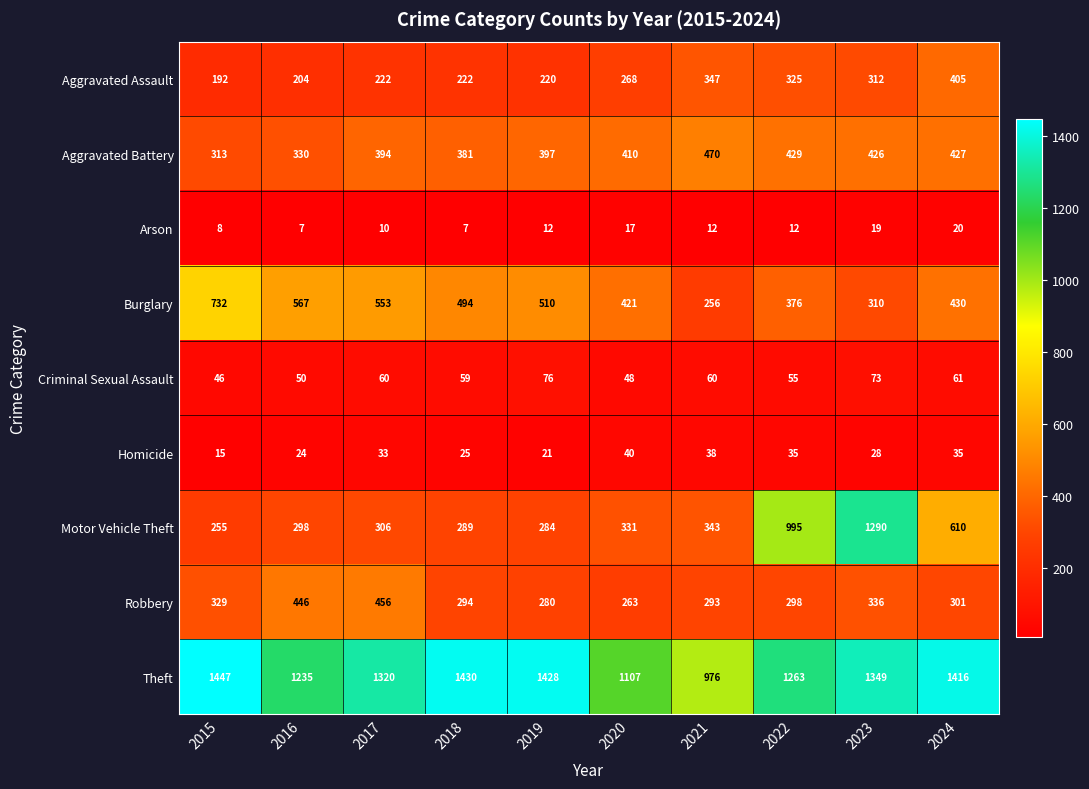

The value of Homicide at 2015 is 4. True or false?

False